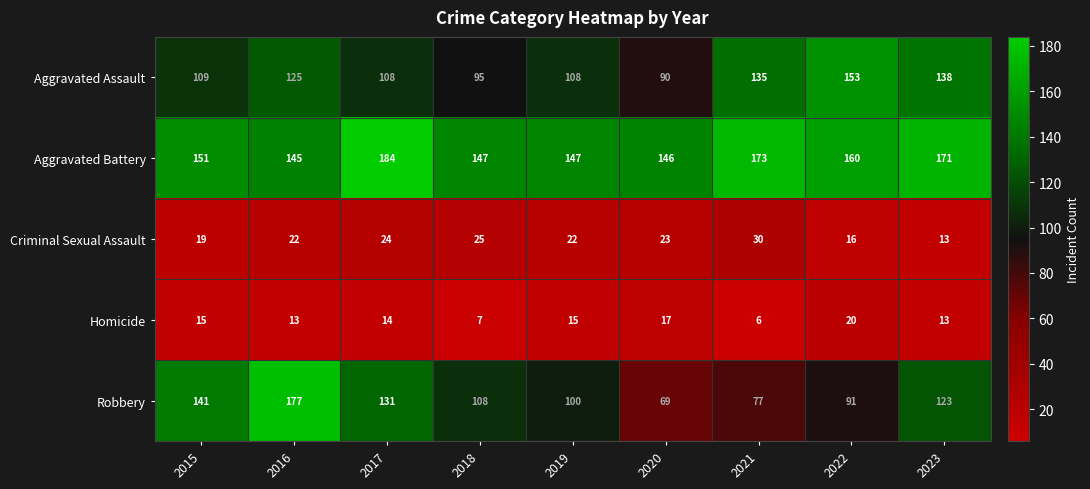

The value of Aggravated Assault at 2022 is 153. True or false?

True